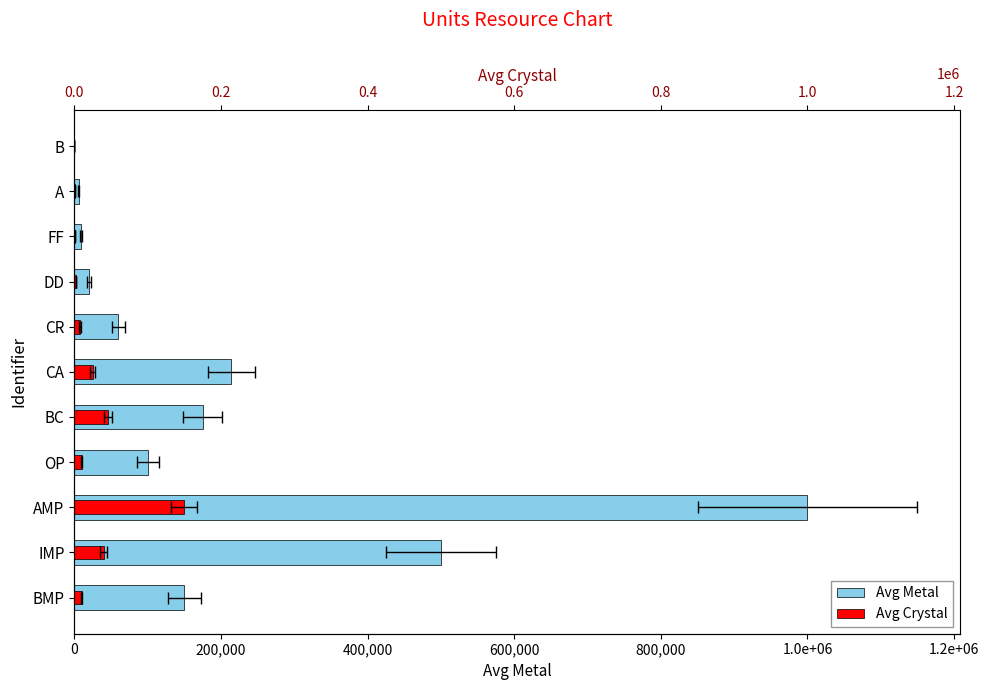

Rank the series at CR from lowest to highest value.

Avg Crystal, Avg Metal